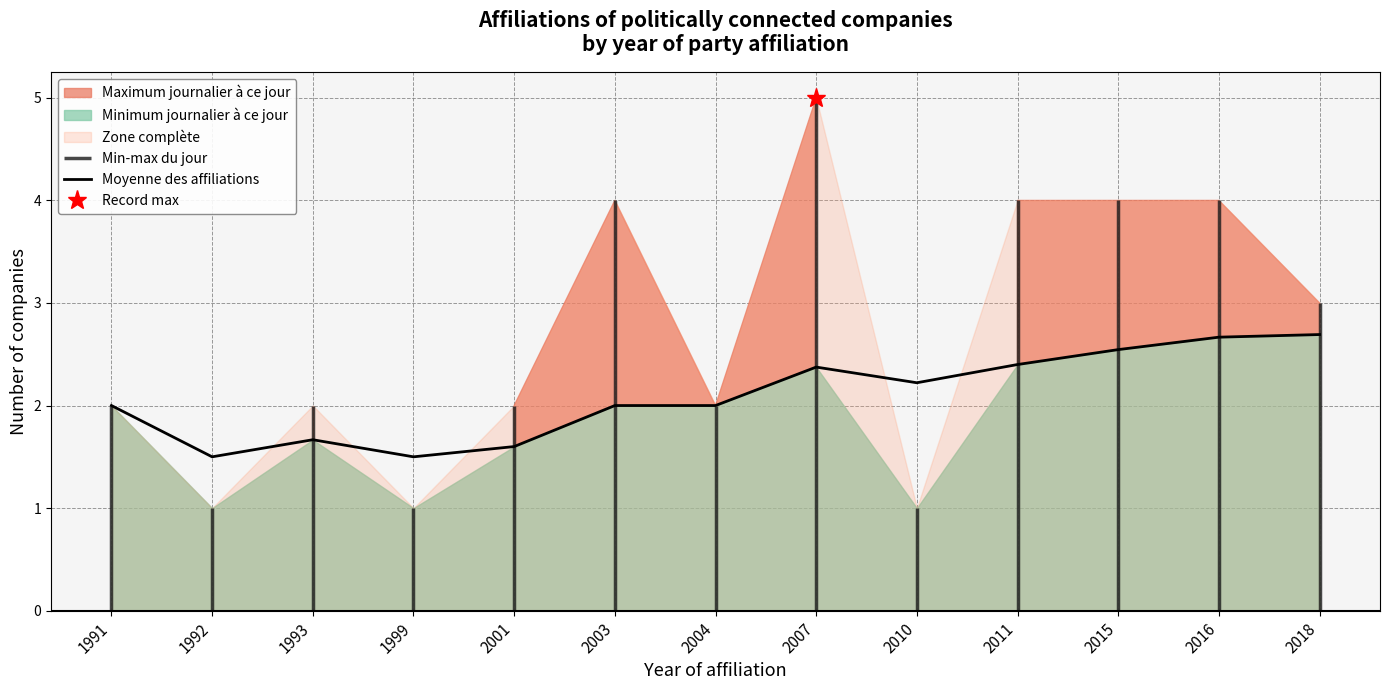

Reading left to right, transcribe all the data shown in this chart.

1991=2.0	1992=1.5	1993=1.7	1999=1.5	2001=1.6	2003=2.0	2004=2.0	2007=2.4	2010=2.2	2011=2.4	2015=2.5	2016=2.7	2018=2.7